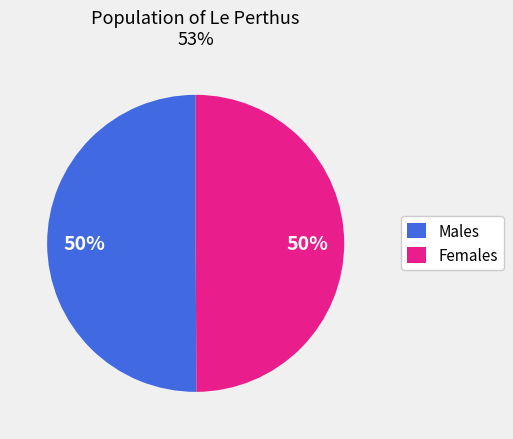

To the nearest percent, what is the average slice percentage?

50%